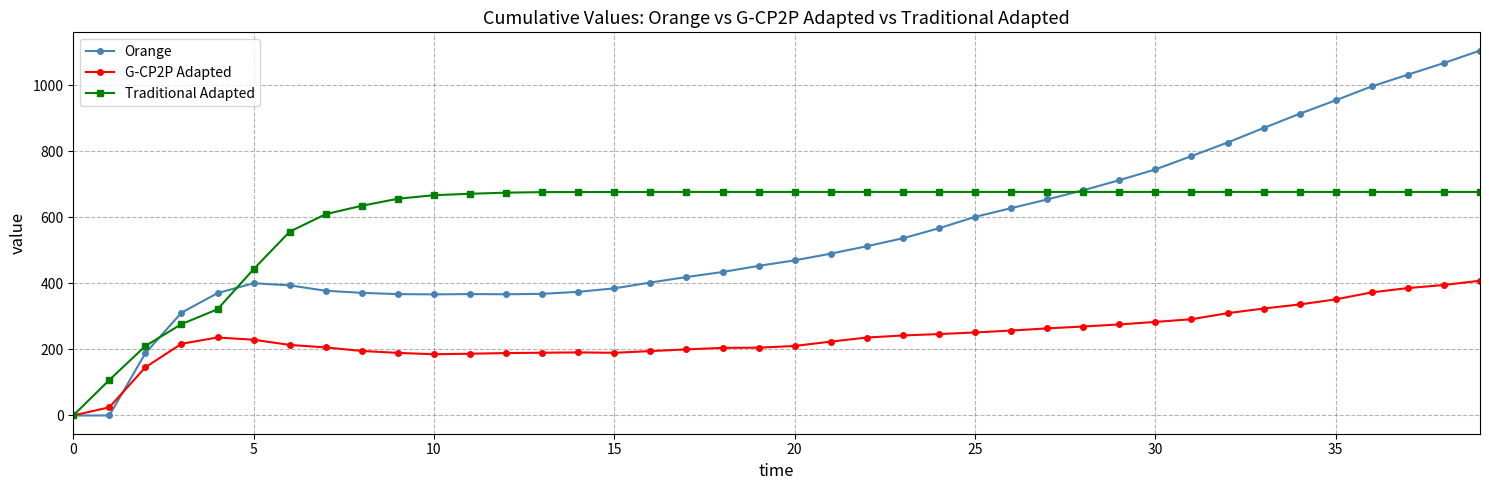

What is the average value of the G-CP2P Adapted series?

238.1